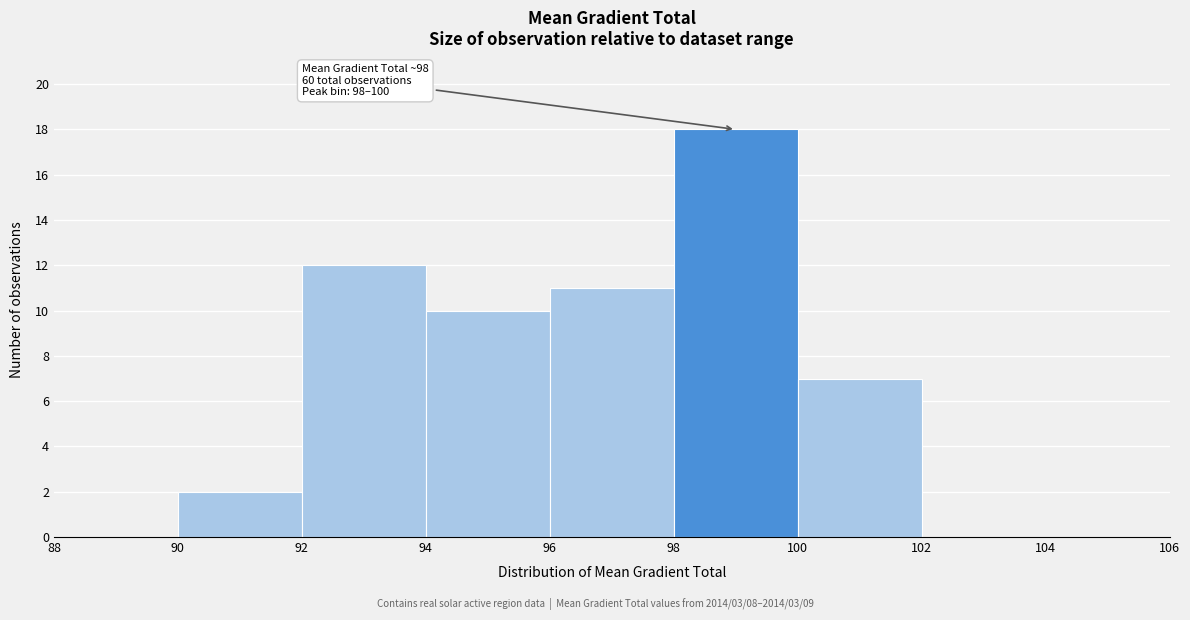

Over which range of the x-axis is the bar tallest?

98 to 100